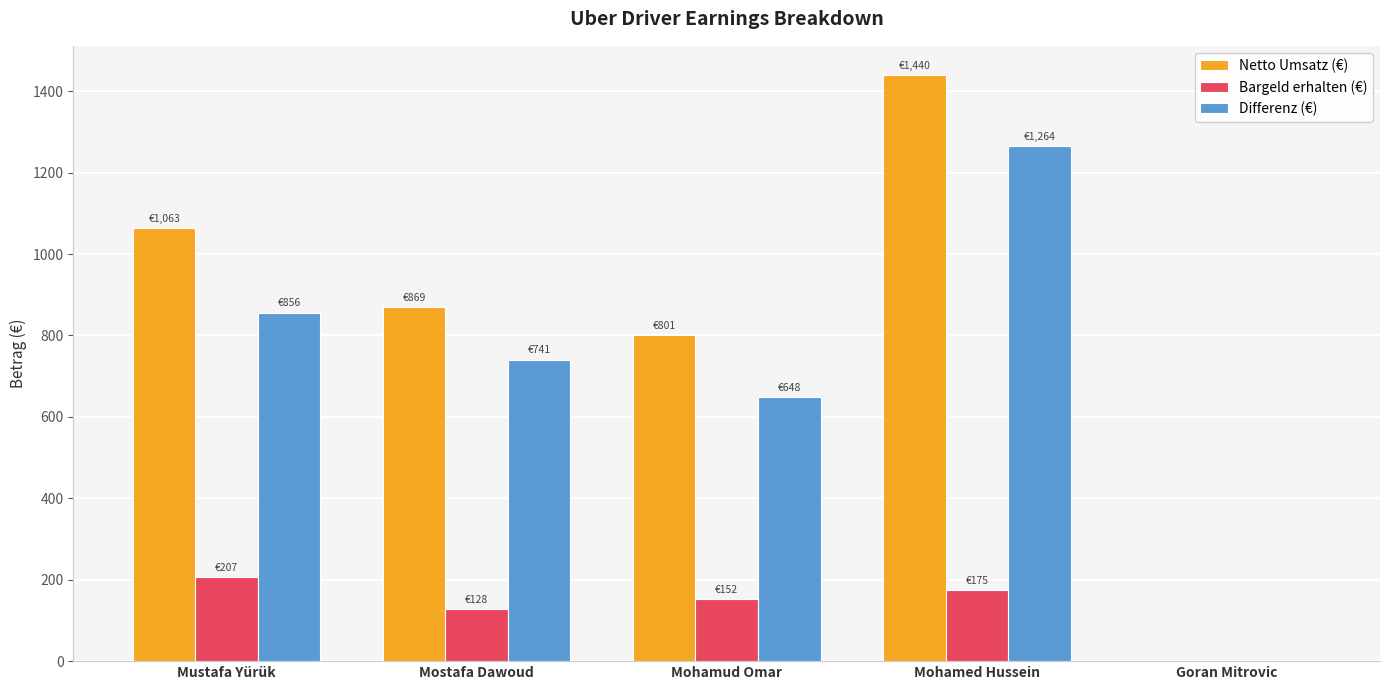

Are the bars grouped side by side (vs. stacked)?

Yes